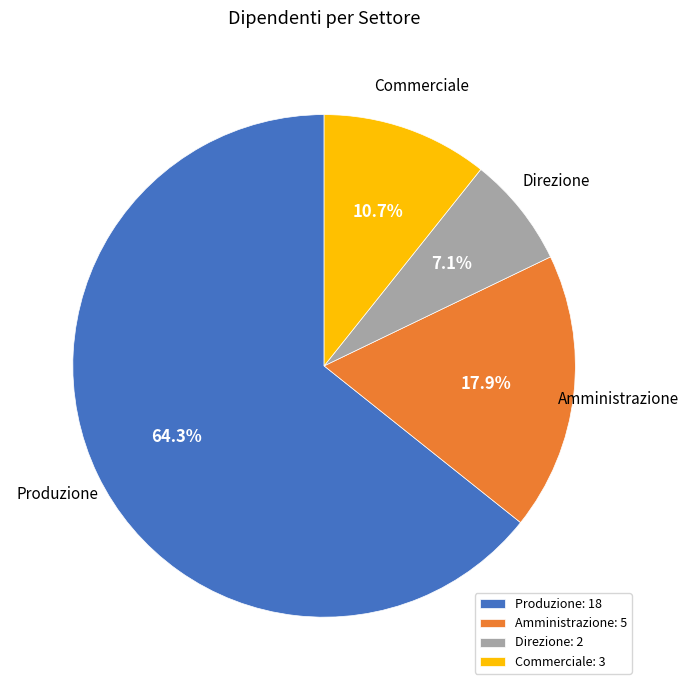

What is the ratio of the value at Produzione to the value at Commerciale?

6.0